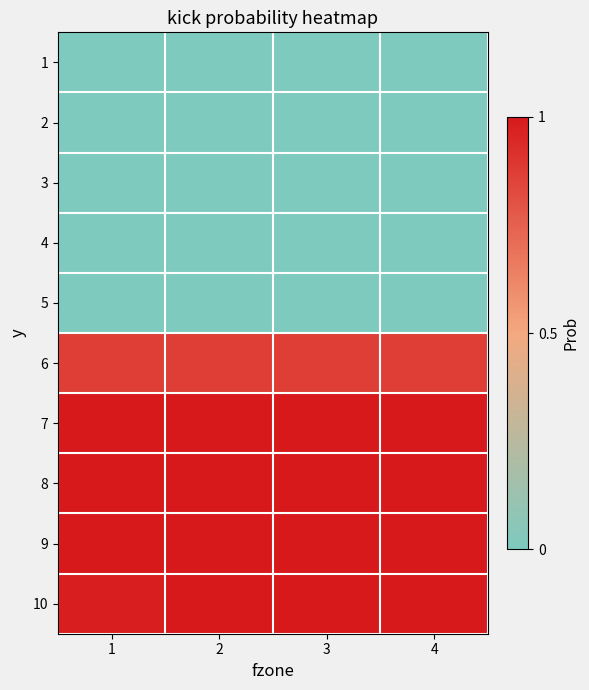

List the series in order of their peak value, lowest first.

1, 2, 3, 4, 5, 6, 7, 8, 9, 10